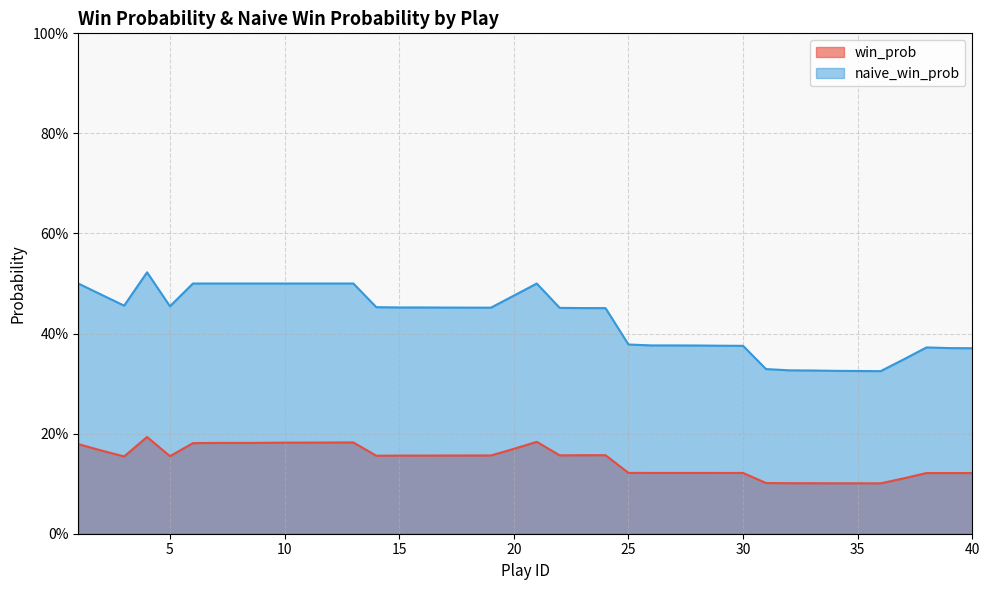

Rank the series by their average value, from highest to lowest.

naive_win_prob, win_prob